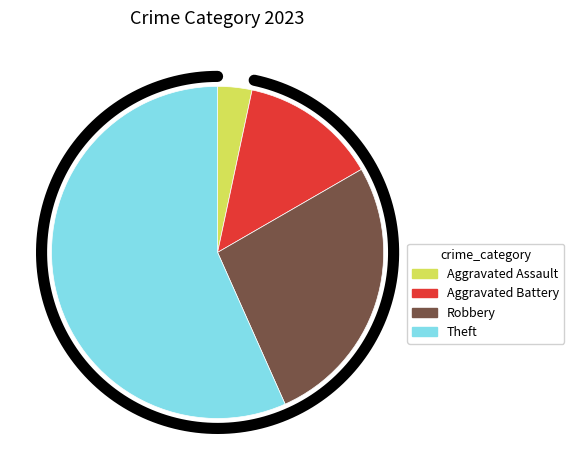

Does Theft represent more than half of the total?

Yes